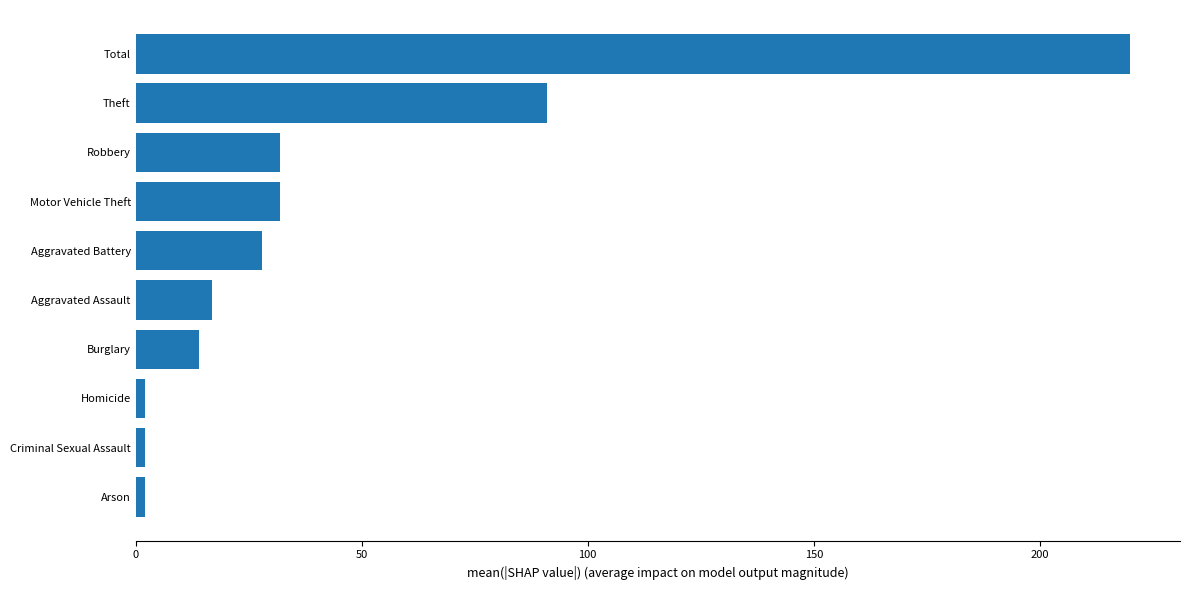

What is the difference between the second highest and minimum values?

89